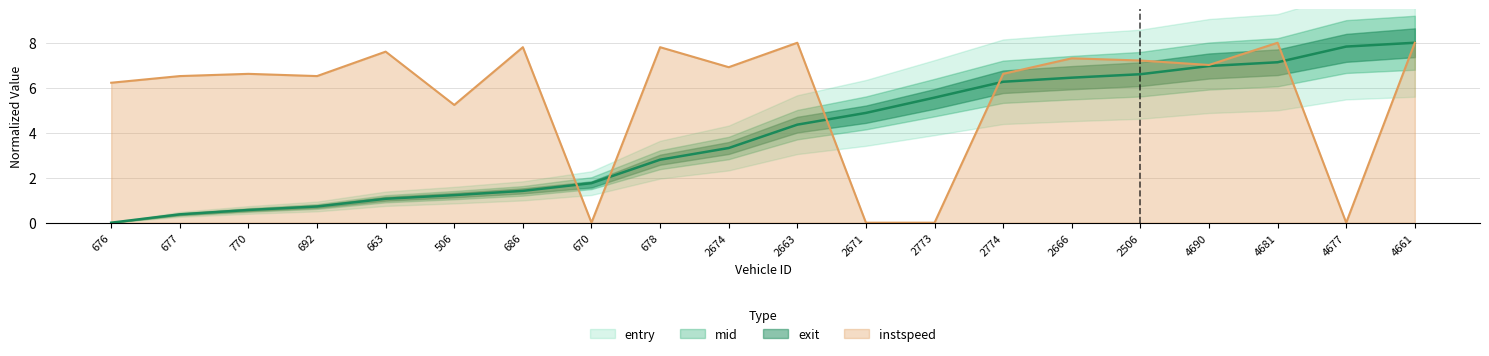

How many categories are shown in the chart?

20